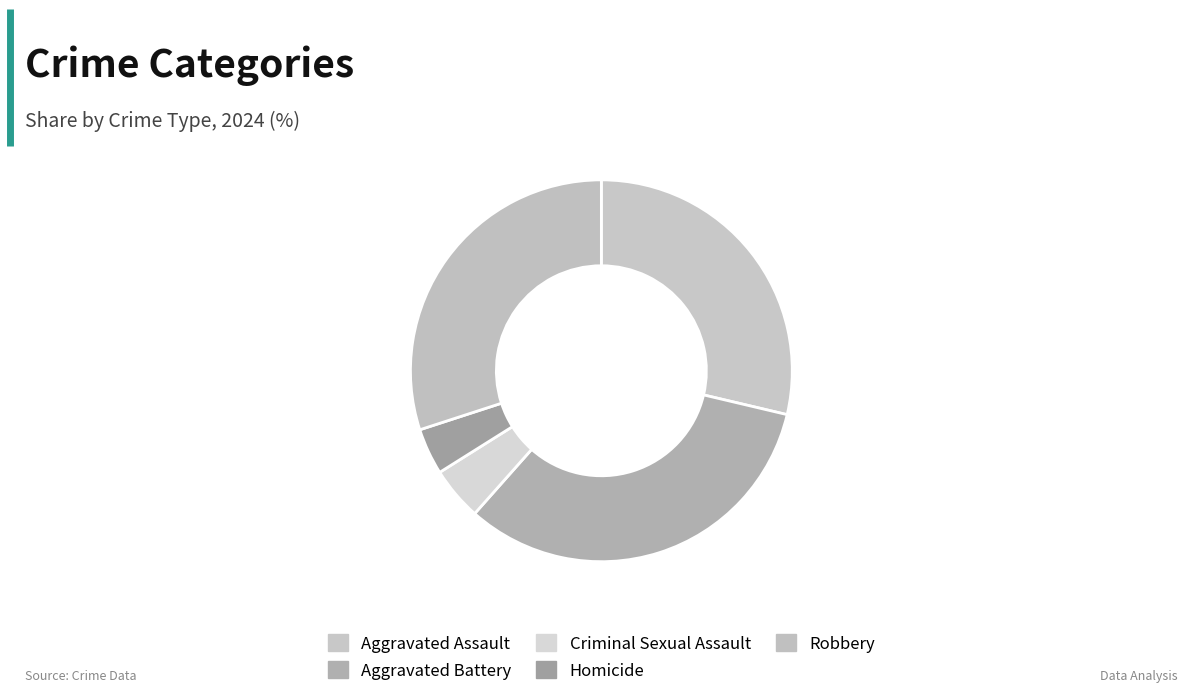

Between Aggravated Assault and Criminal Sexual Assault, which is larger?

Aggravated Assault